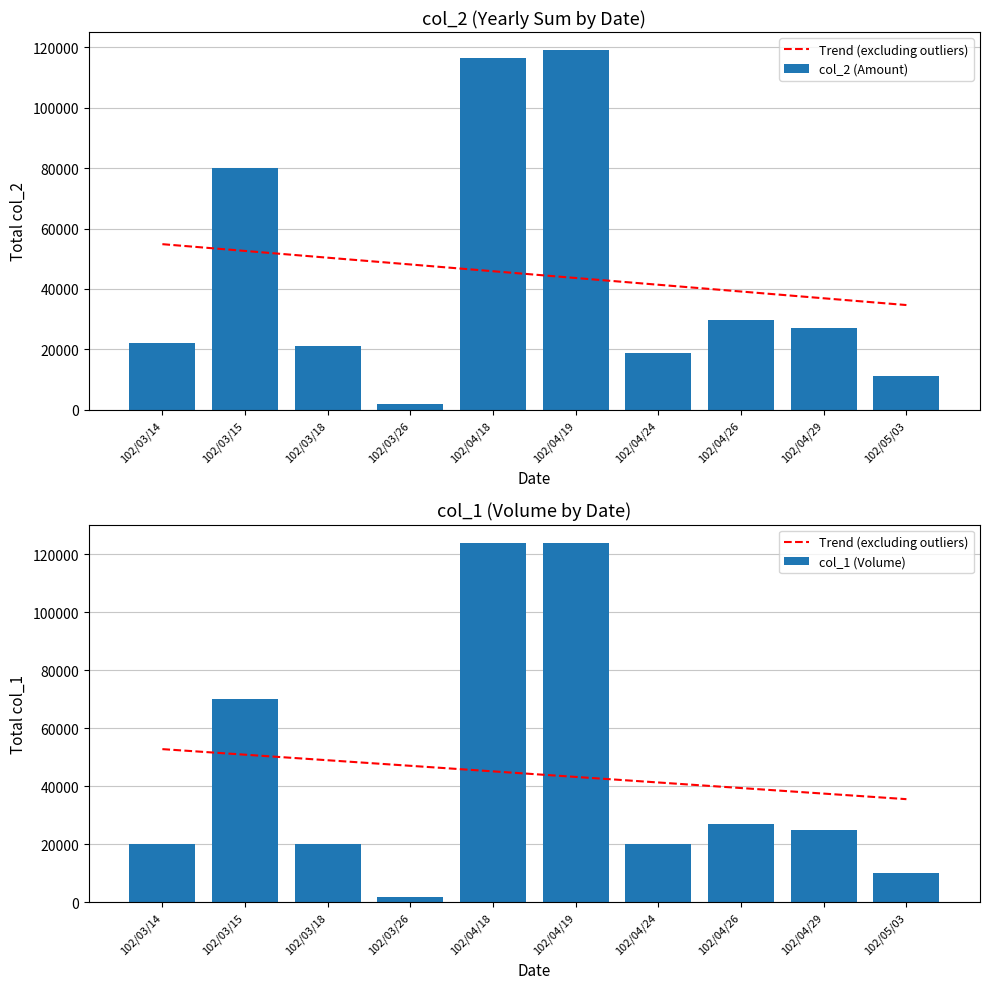

At how many categories does at least one series exceed 71732?

3